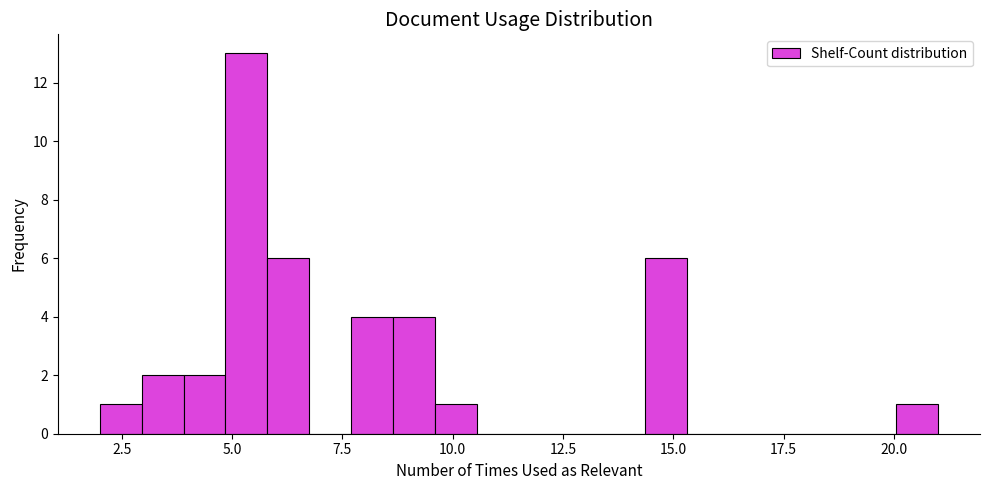

Around what value on the x-axis is the tallest bar? Give the approximate position of its centre, as read against the axis.

5.5